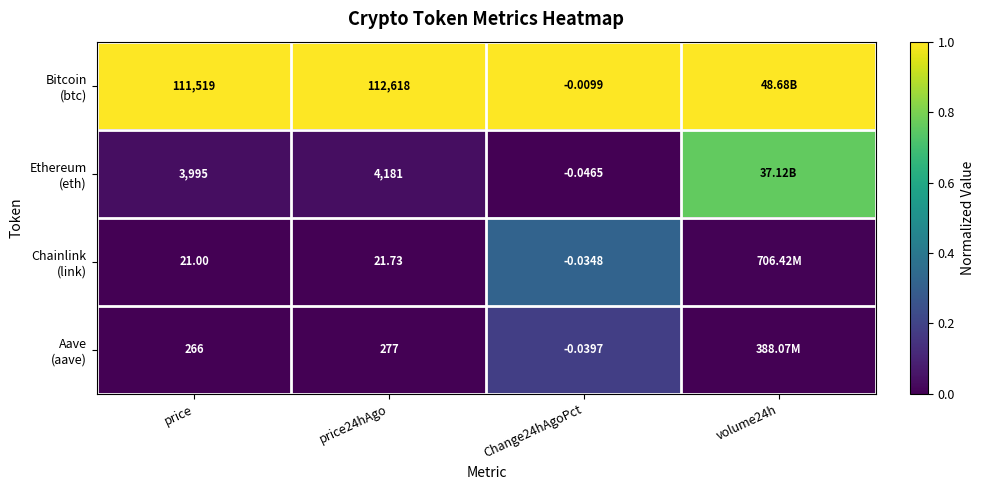

True or false: Aave (aave) has a value of 0.0 at price24hAgo.

False